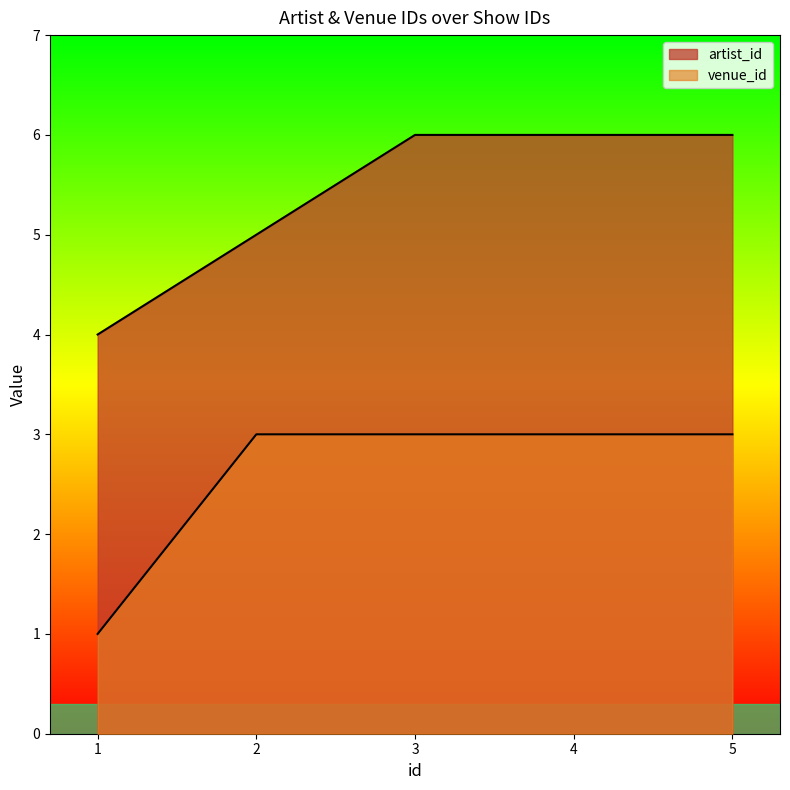

What is the lowest value of the venue_id series?

1